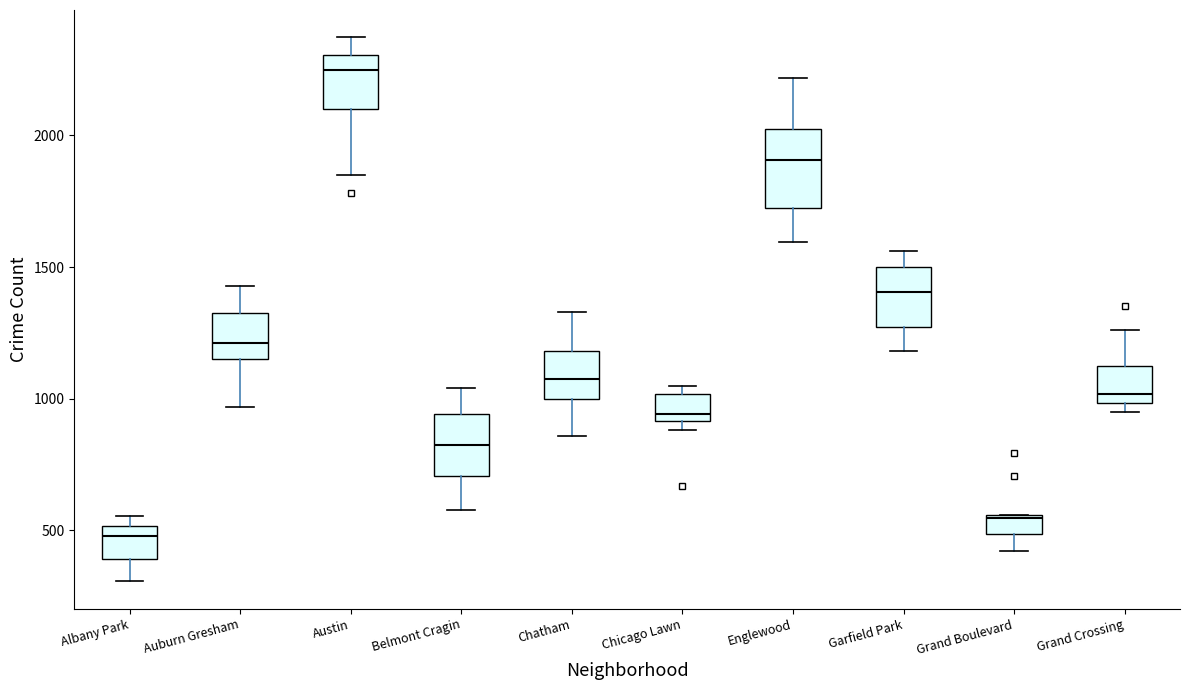

Comparing the boxes themselves (not the whiskers), which one is the tallest?

Englewood